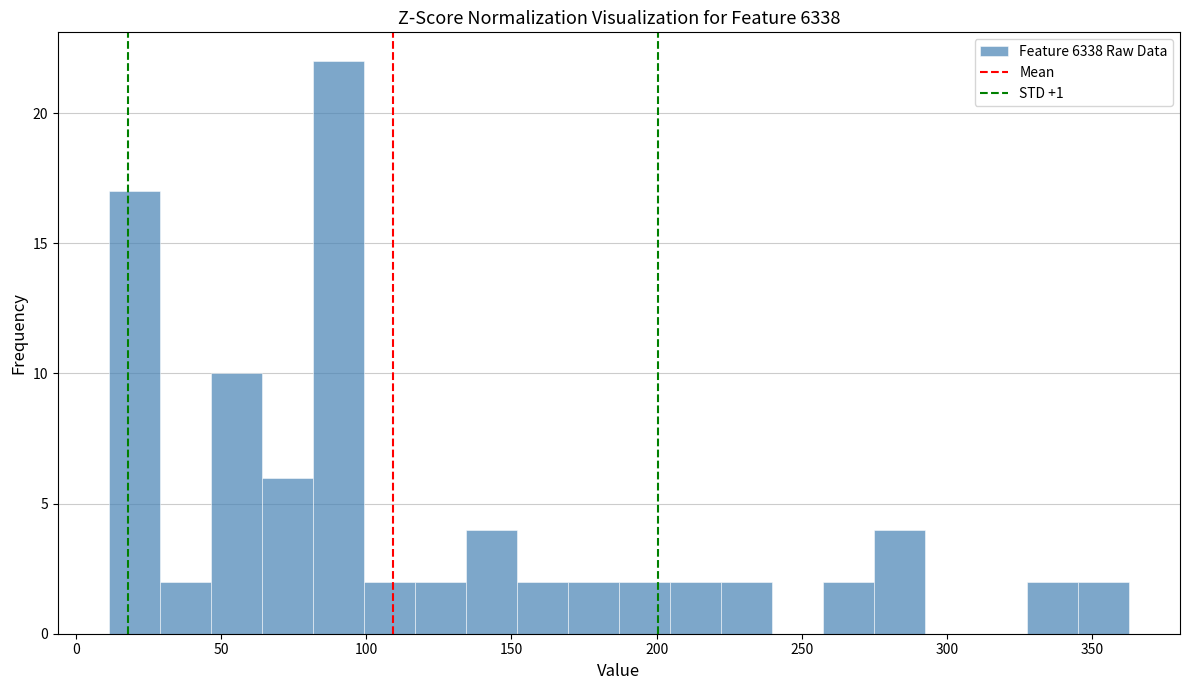

Around what value on the x-axis is the tallest bar? Give the approximate position of its centre, as read against the axis.

90